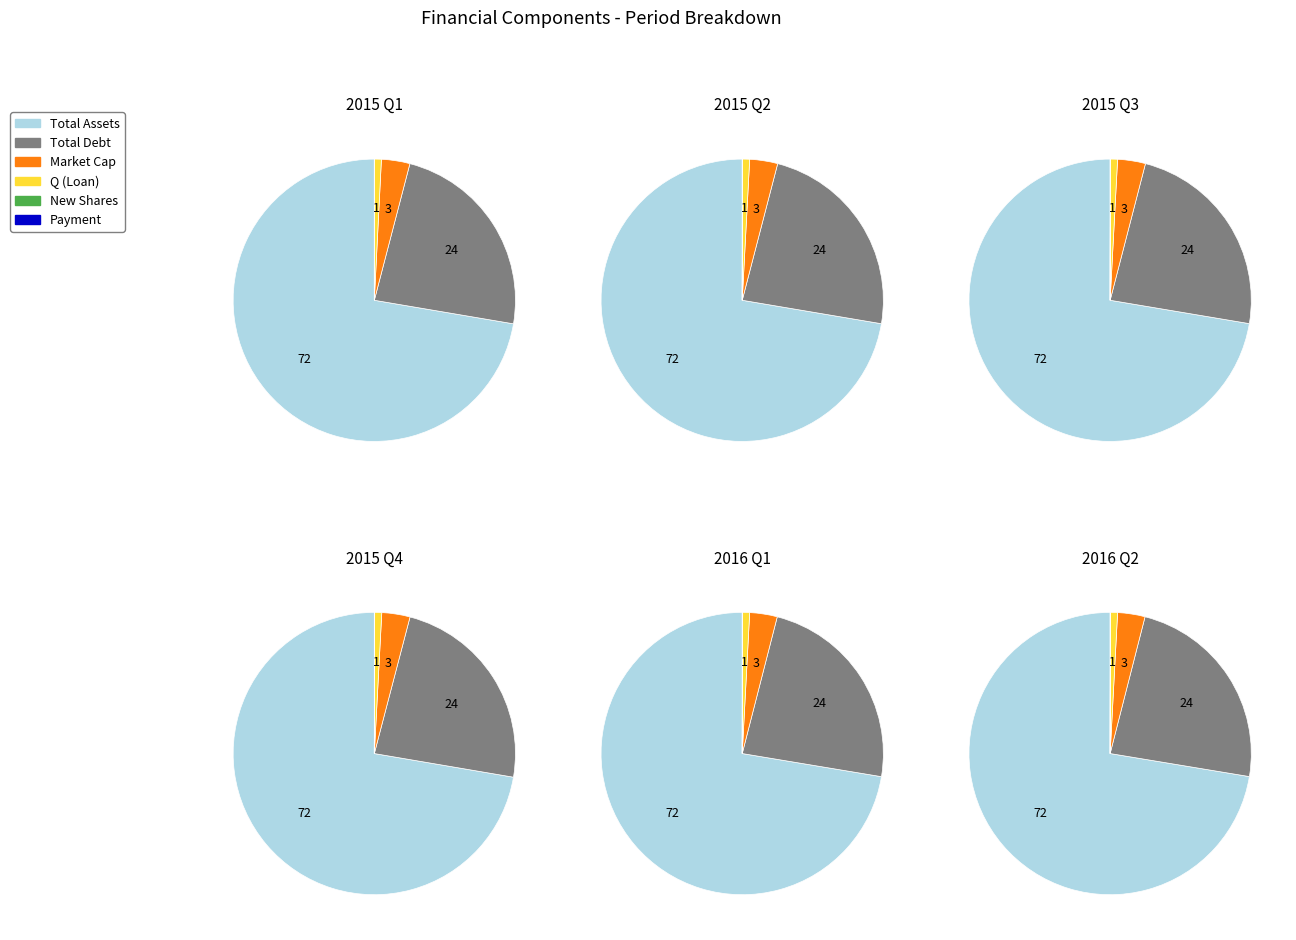

At 3, list the series in order from smallest to largest.

New Shares Issued, Payment Size, Q (Loan), Company Market Capitalization, Total Debt, Total Assets